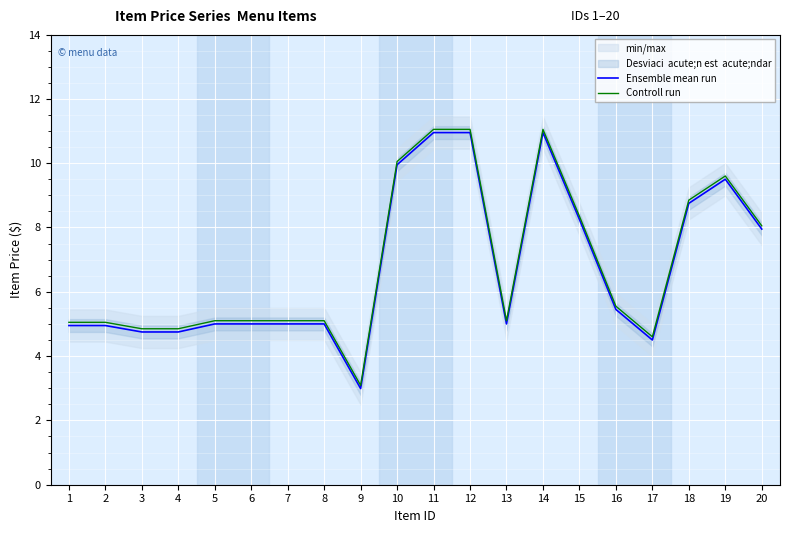

Between 15 and 12, which is larger?

12